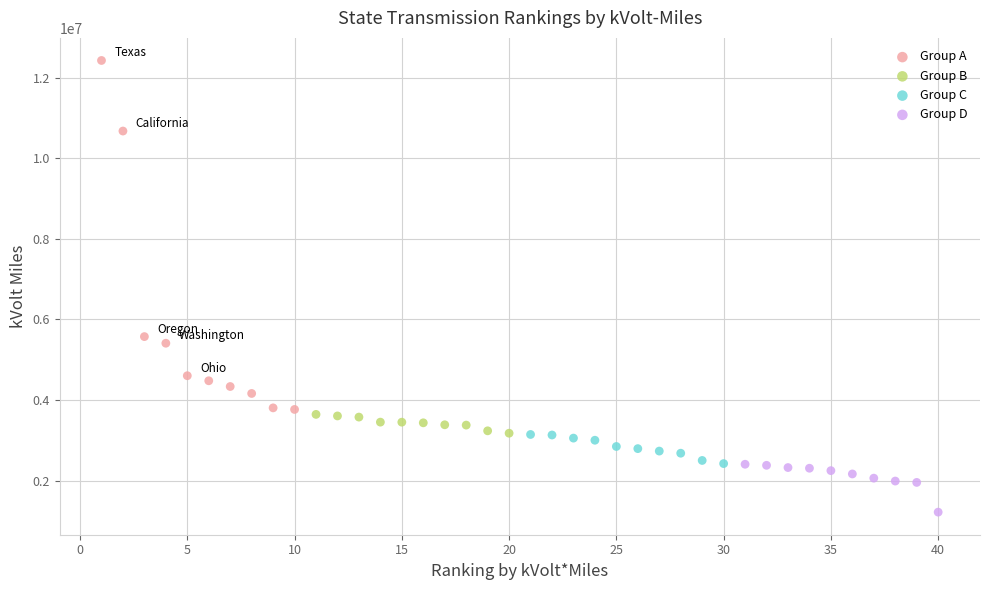

What are all the series names shown in the legend?

Group A, Group B, Group C, Group D